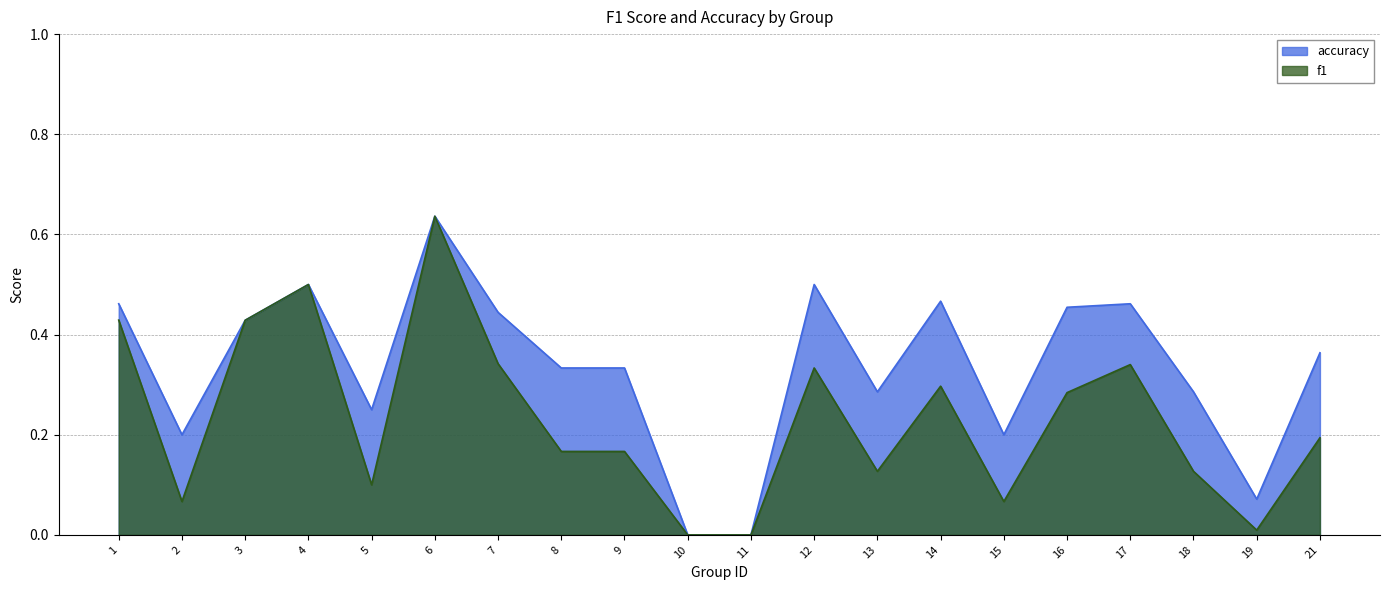

How many lines are shown in the chart?

2